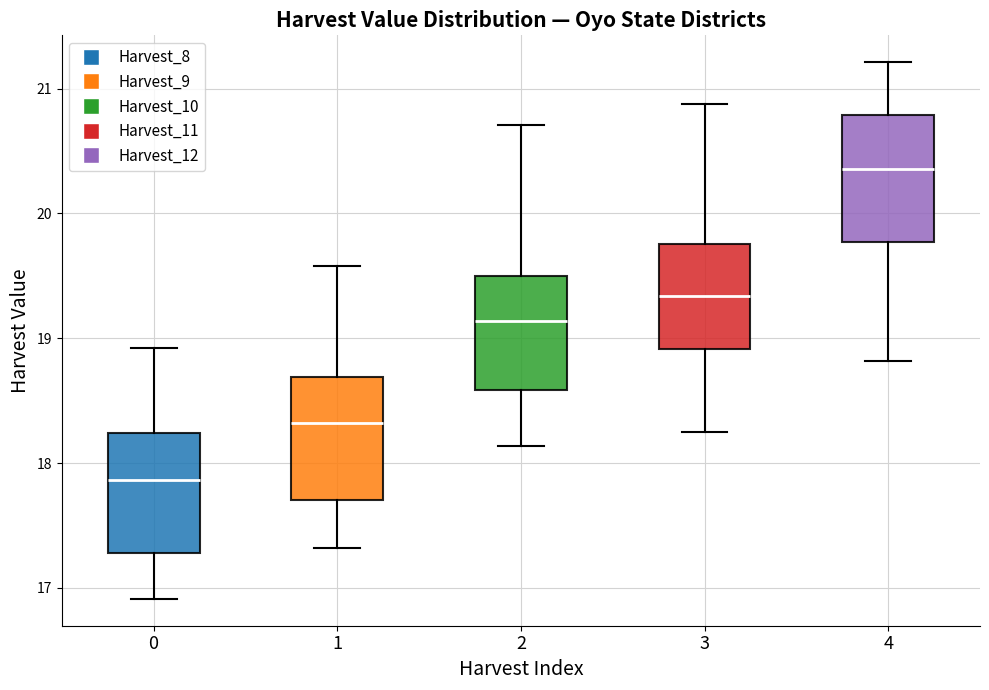

Where does the upper whisker of the box at x = 2 end on the y-axis? The values are not printed on the chart, so give them approximately, as read against the axis.

20.7